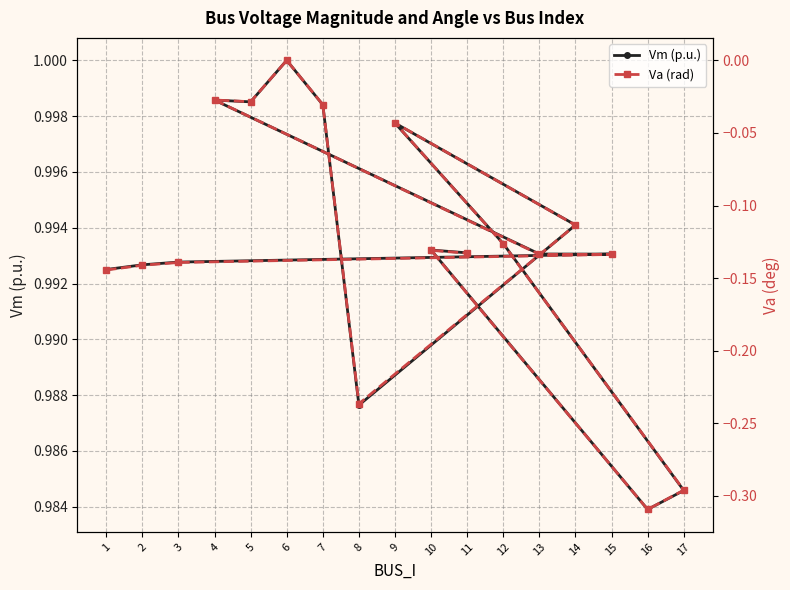

What is the difference between the second highest and second lowest values in the Va (rad) series?

0.3